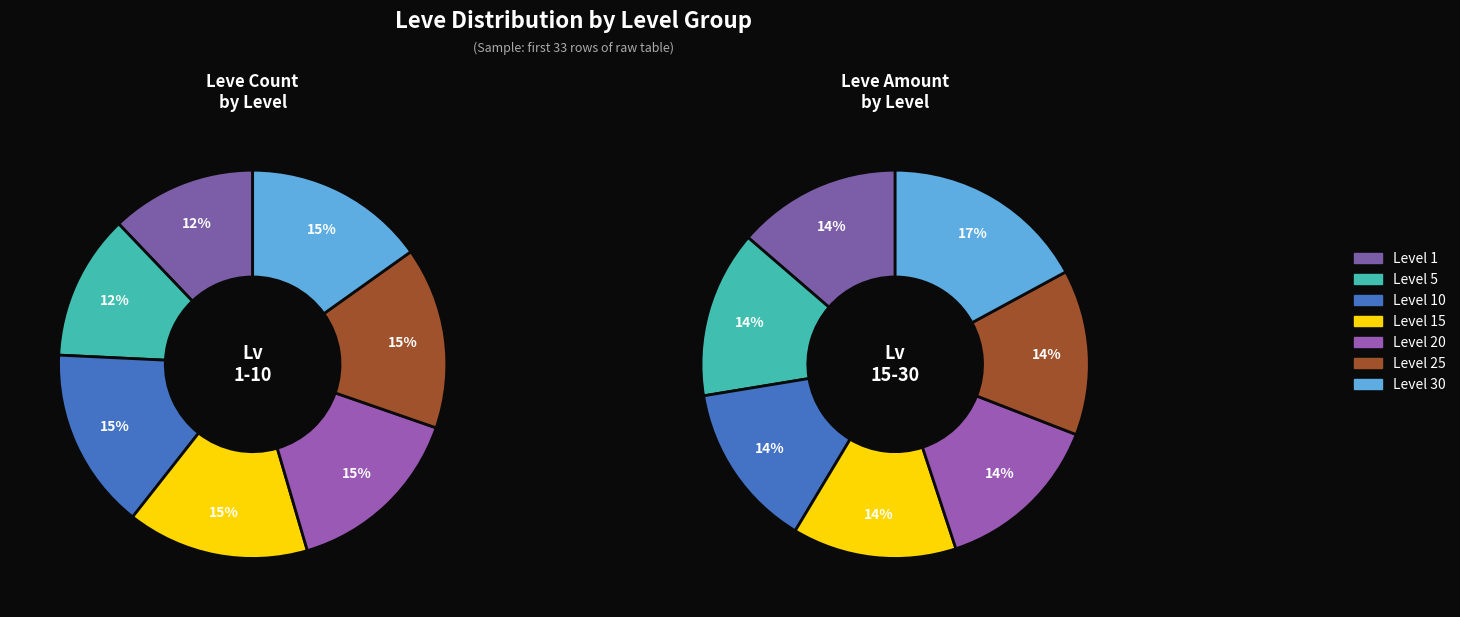

What percentage is the Level 15 slice, to the nearest percent?

15%